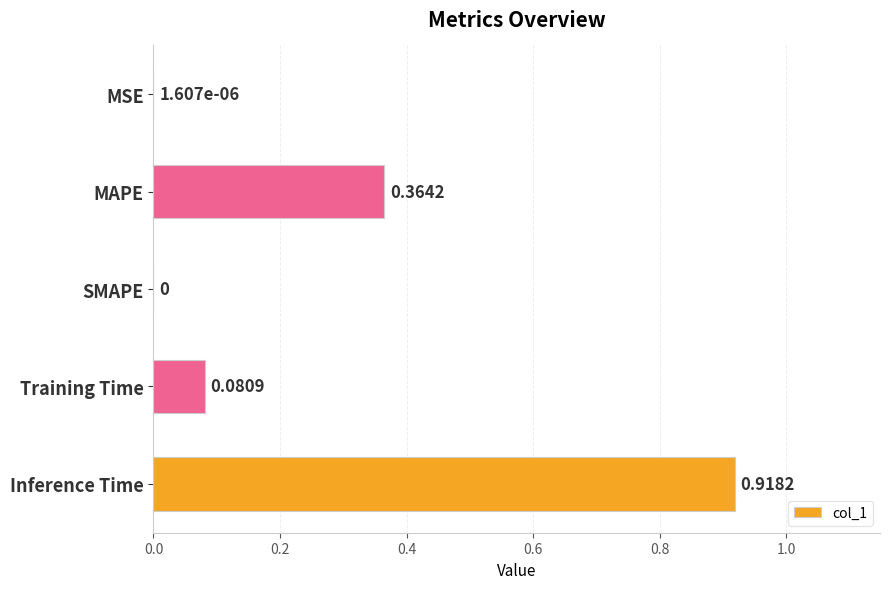

Which category has the highest value across all series?

Inference Time